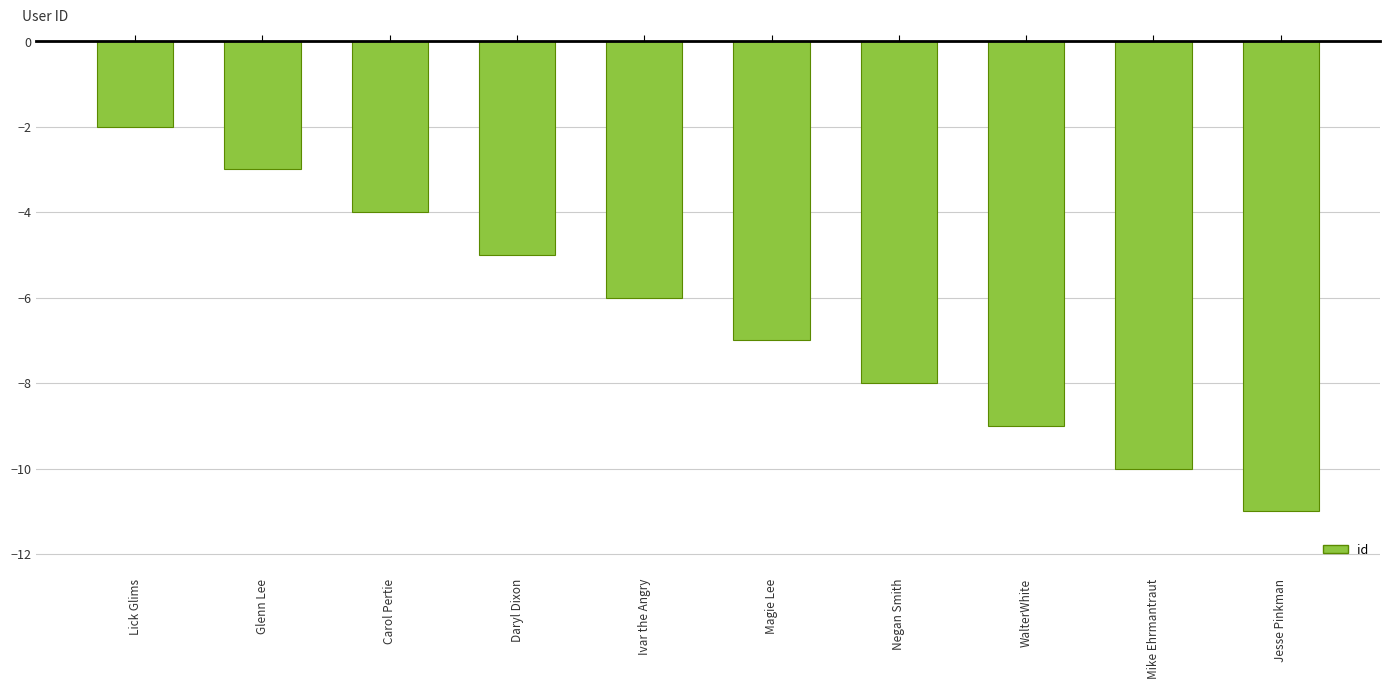

Reading left to right, extract all data points from this chart.

Lick Glims=-2	Glenn Lee=-3	Carol Pertie=-4	Daryl Dixon=-5	Ivar the Angry=-6	Magie Lee=-7	Negan Smith=-8	WalterWhite=-9	Mike Ehrmantraut=-10	Jesse Pinkman=-11